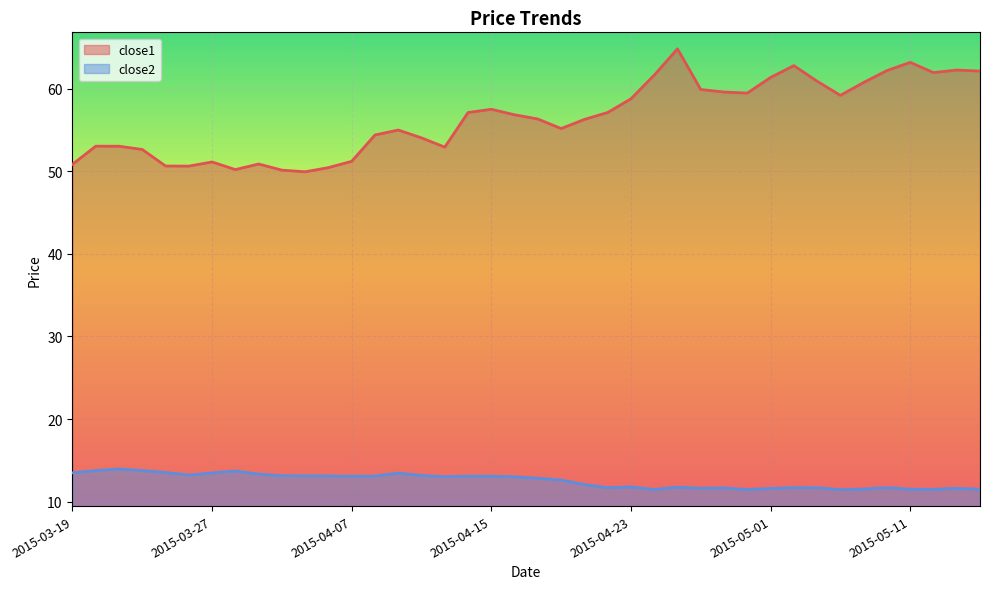

Between 2015-04-21 and 2015-05-08, which is larger?

2015-05-08